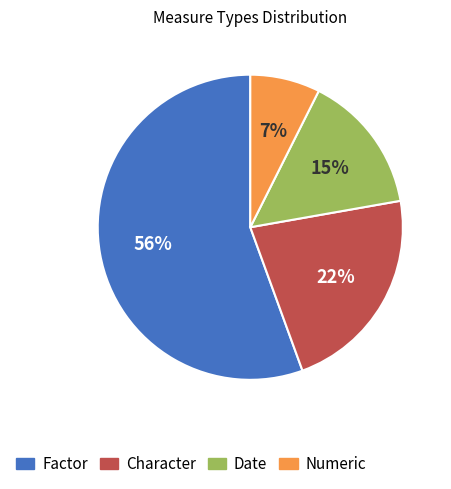

Is Numeric the majority of the pie?

No